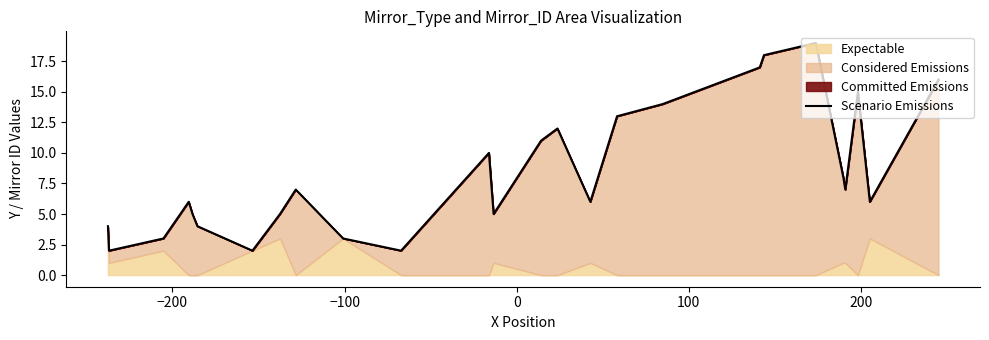

Reading left to right, extract all data points from this chart.

4	2	3	6	5	4	2	5	7	3	2	10	5	11	12	6	13	14	17	18	19	8	7	15	6	16